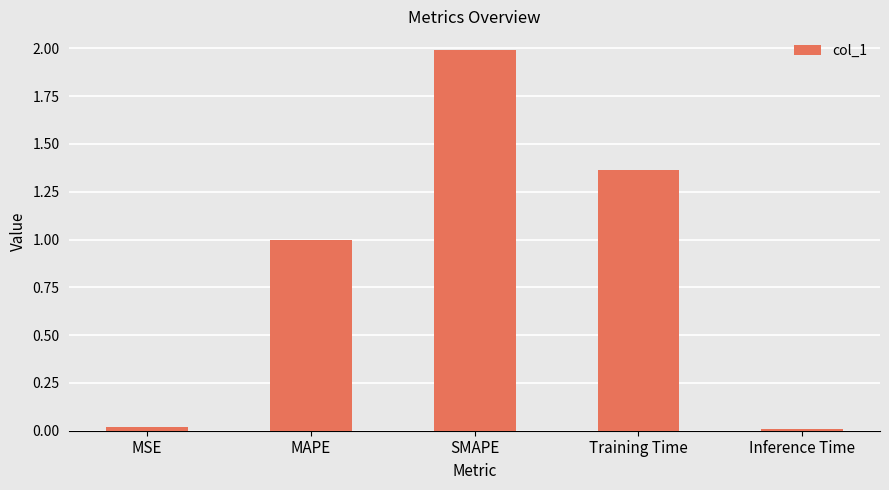

The value at MAPE is 1.3. True or false?

False